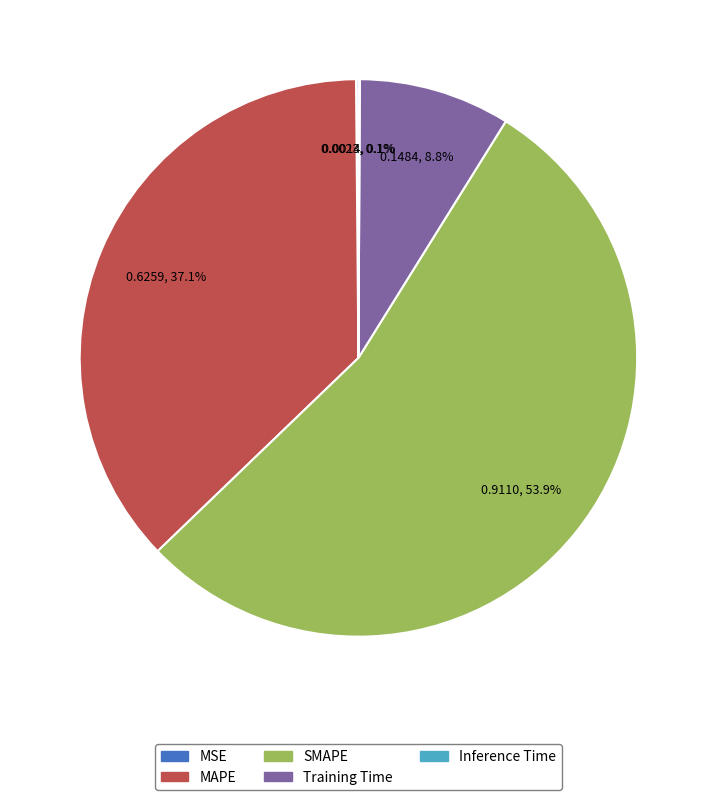

The MAPE slice represents 28% of the pie. True or false?

False